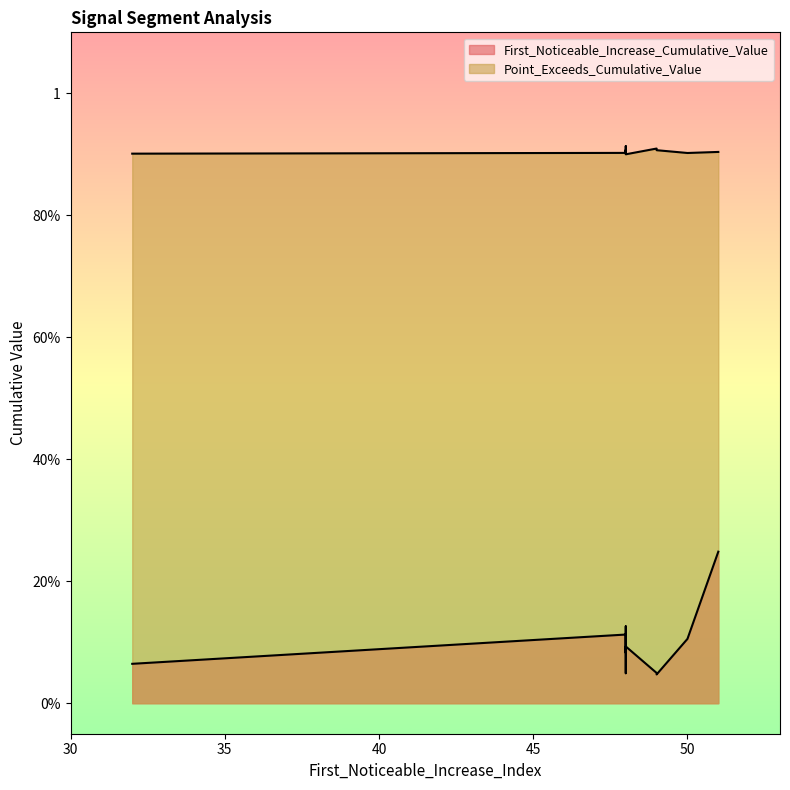

The value of First_Noticeable_Increase_Cumulative_Value at 32 is 0.1. True or false?

False